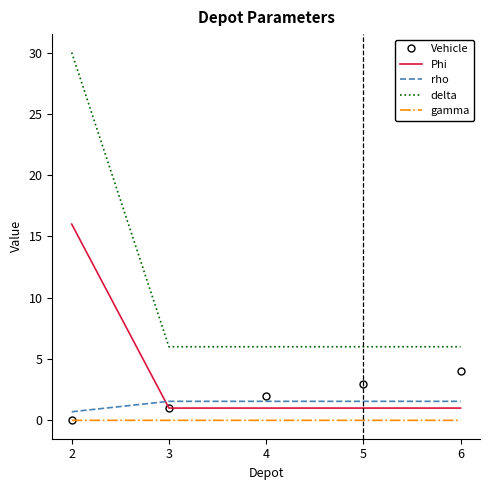

What is the minimum value for rho?

0.7